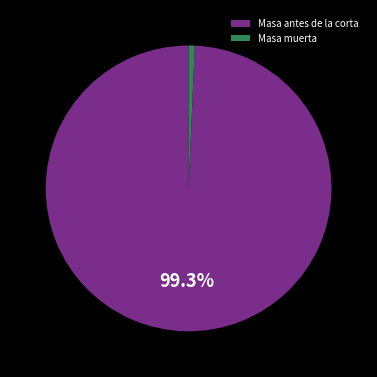

To the nearest percent, what is the difference between the largest and smallest slice percentages?

99%